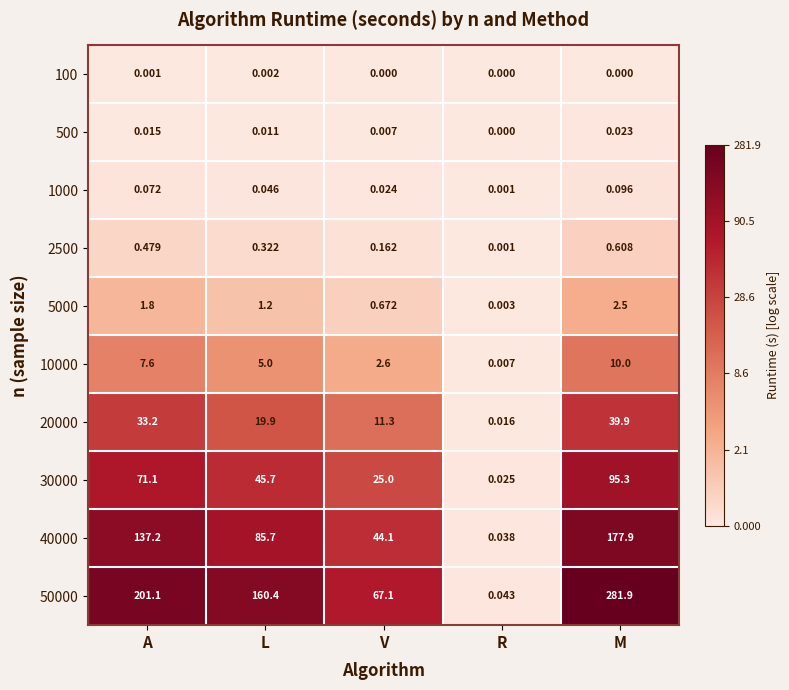

List the labels in order of 5000 value, smallest first.

R, V, L, A, M